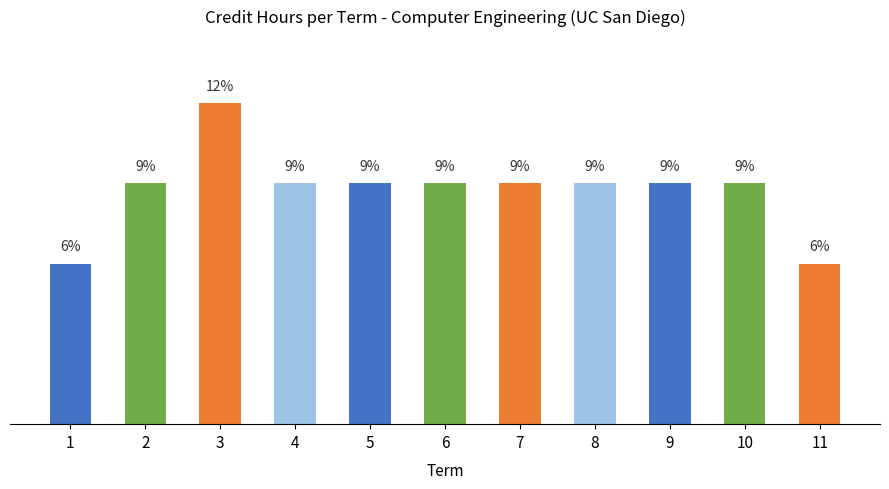

Does the chart contain any negative values?

No